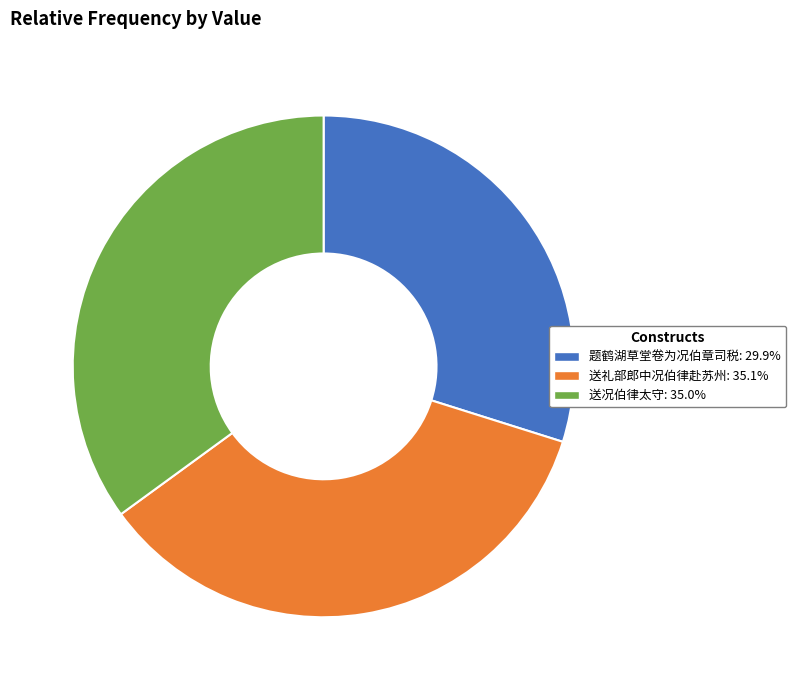

The 送况伯律太守 slice represents 49% of the pie. True or false?

False